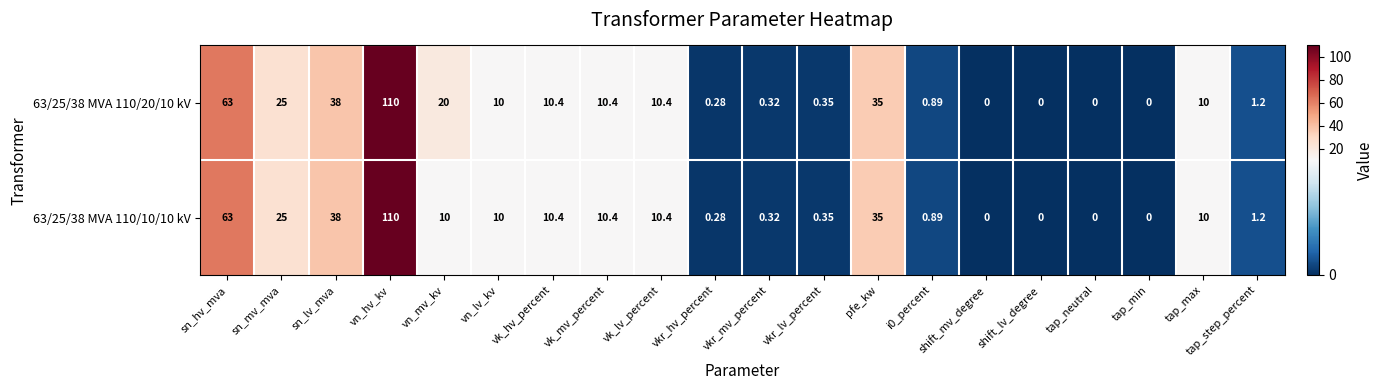

At which label does 63/25/38 MVA 110/20/10 kV reach its peak?

vn_hv_kv